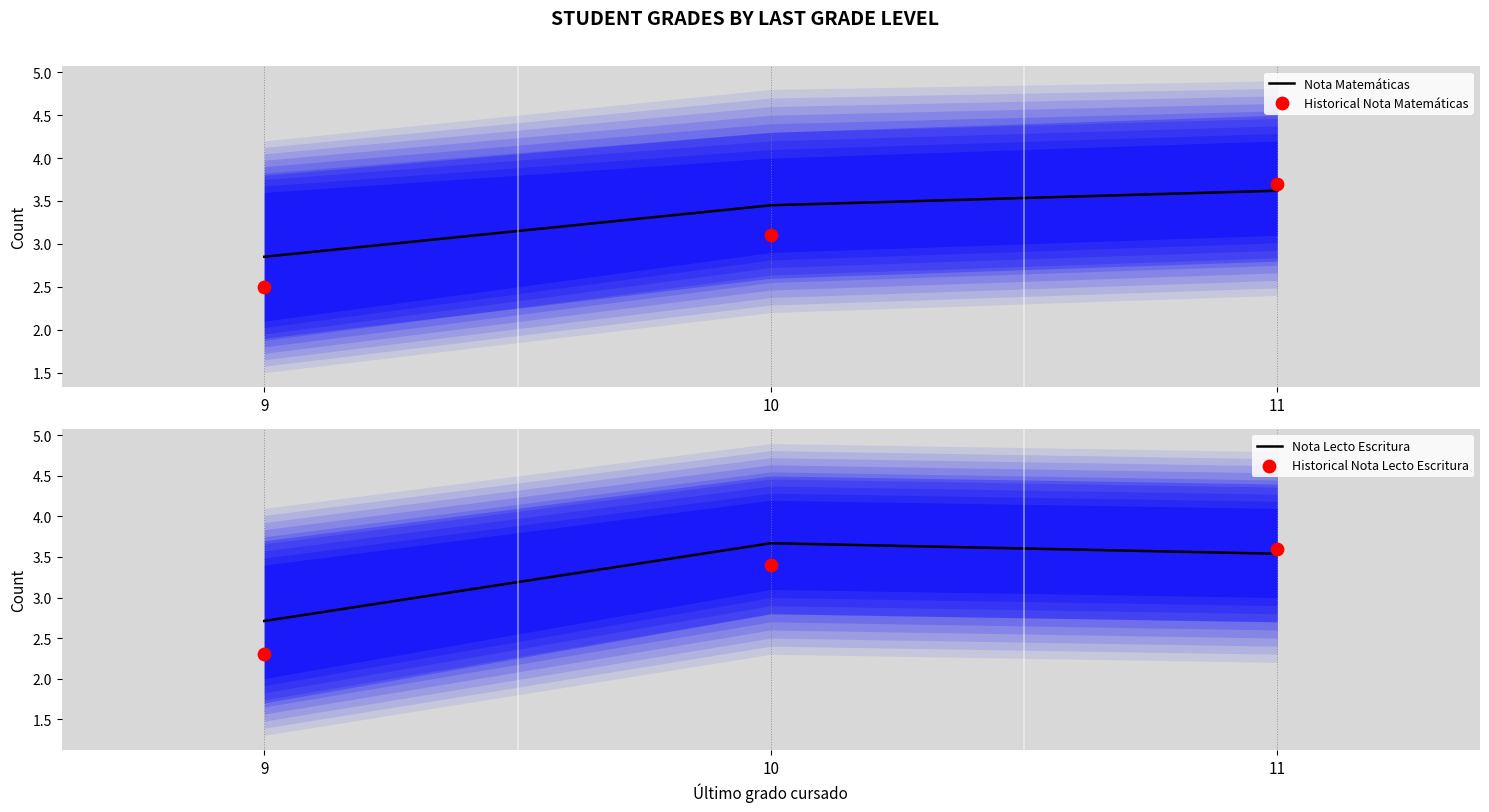

At how many categories does at least one series exceed 2?

3